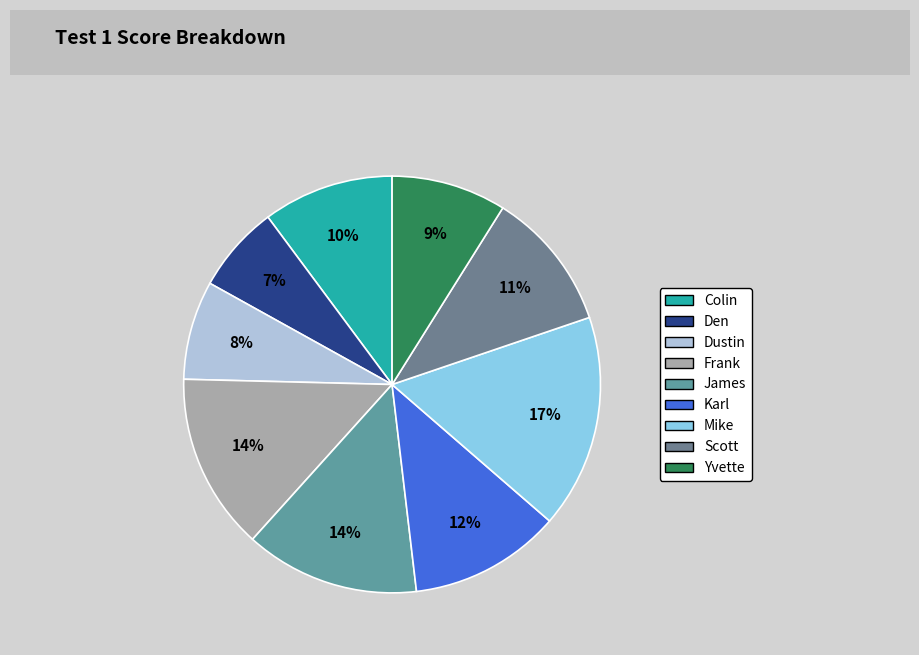

How much of the chart is everything except James?

86.5%